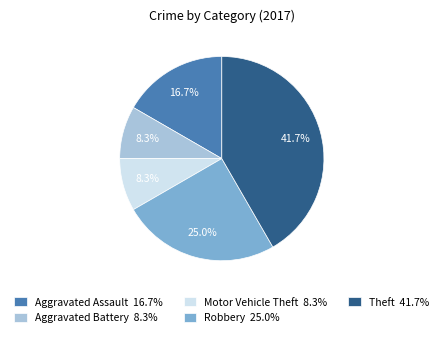

Count the number of slices in the pie.

5